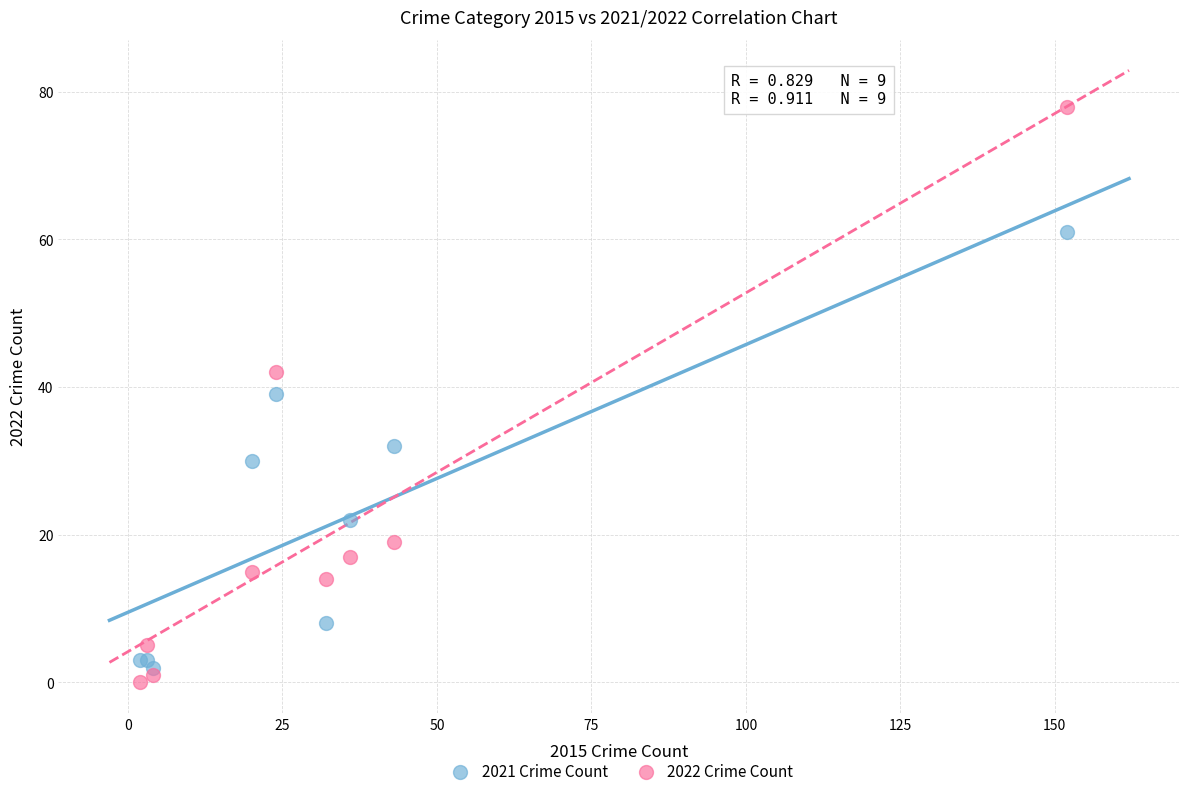

Which series reaches the minimum Y coordinate?

2022 Crime Count